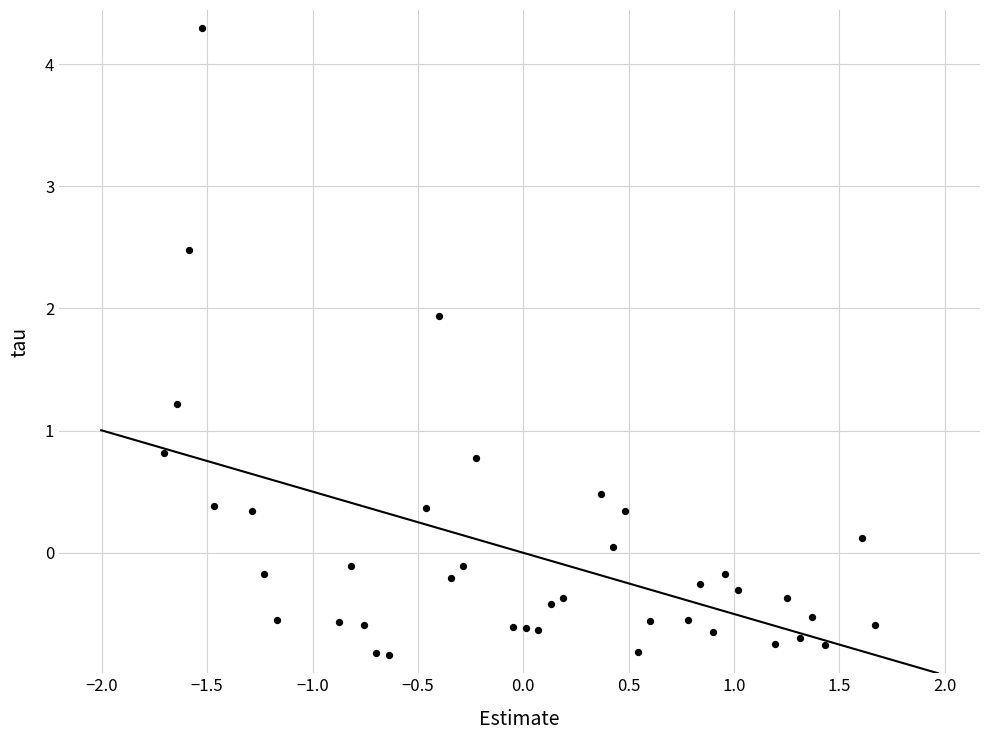

What is the range of Y values (max minus min)?

5.1